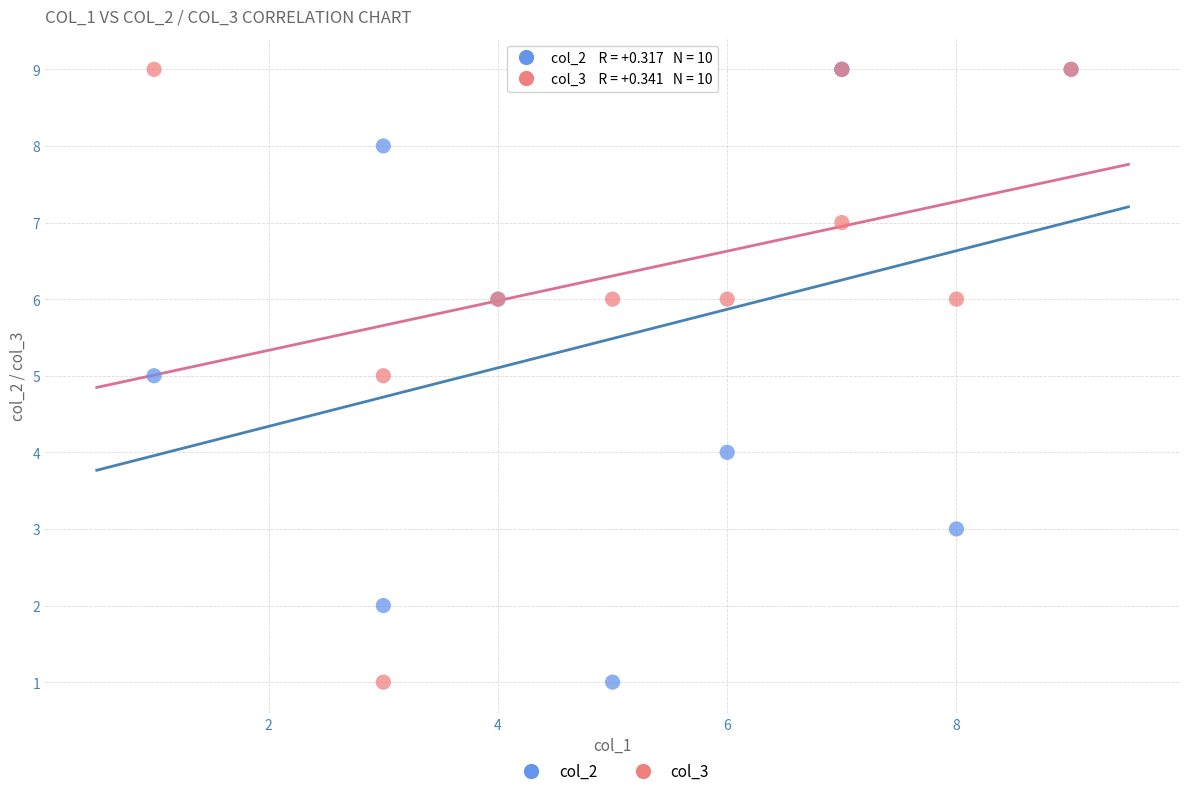

What are all the series names shown in the legend?

col_2, col_3